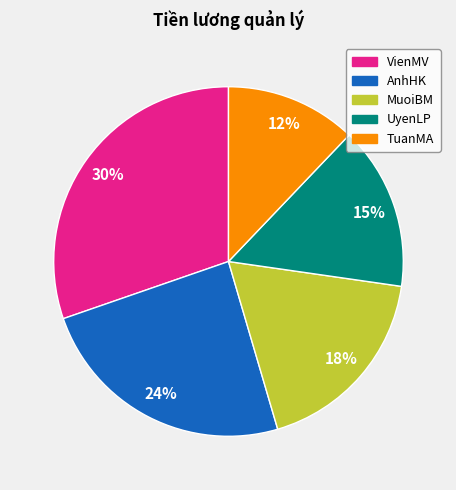

To the nearest percent, what is the average slice percentage?

20%